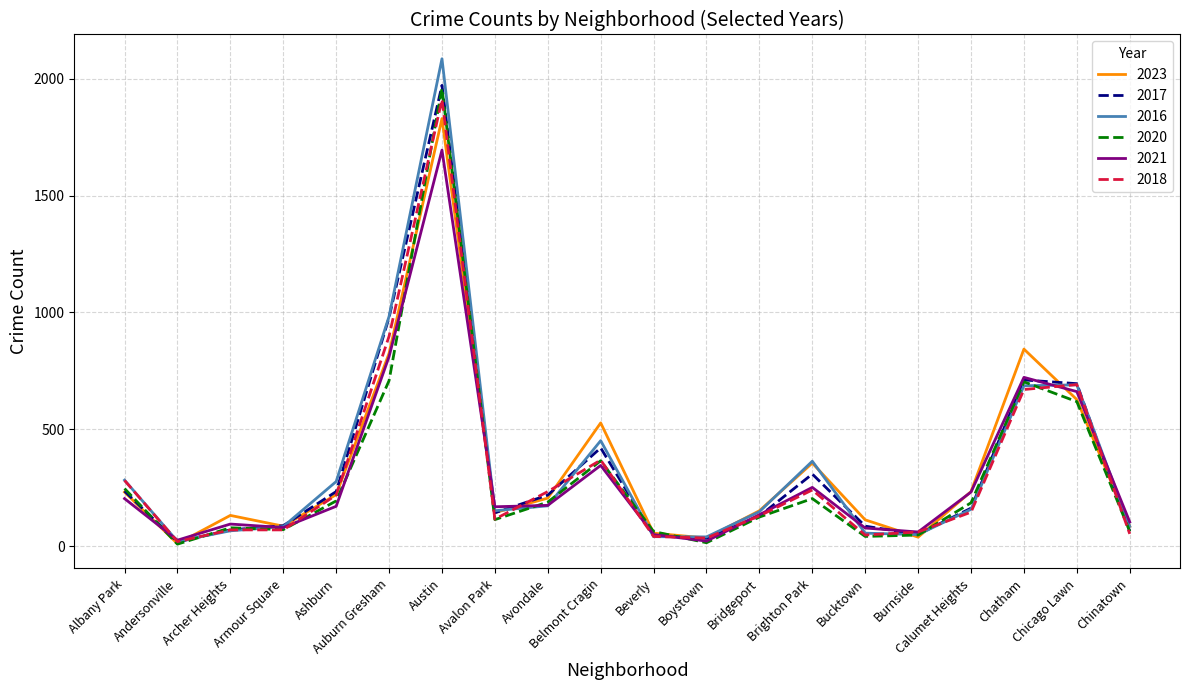

What is the highest value of the 2023 series?

1830